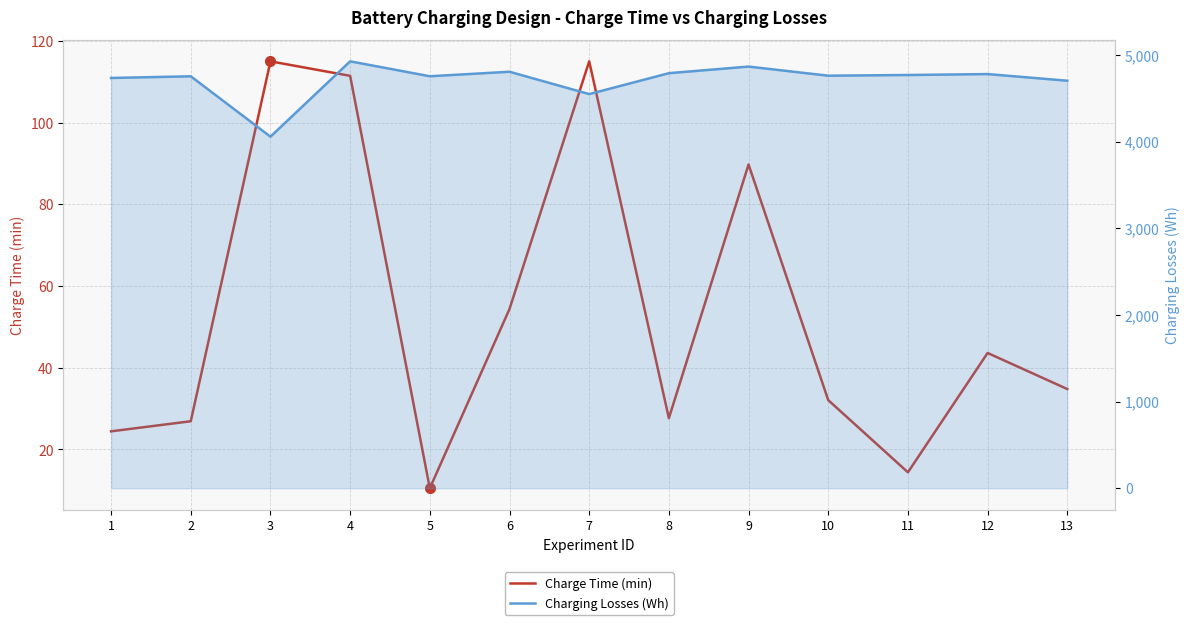

List the series in order of their peak value, highest first.

Charging Losses (Wh), Charge Time (min)